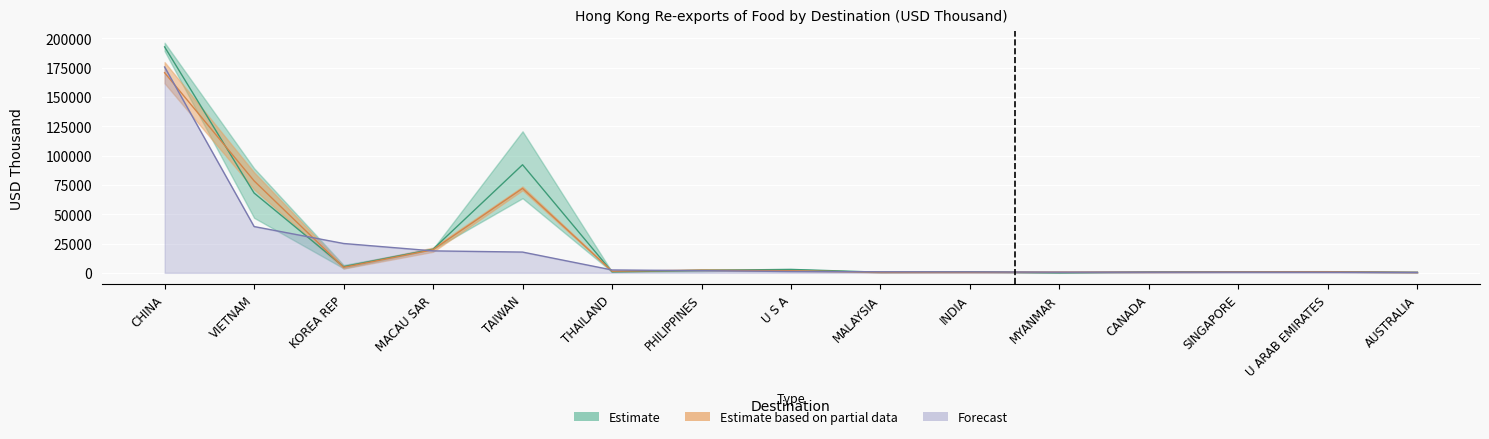

Is it true that 201612 equals 603.8 at MYANMAR?

True